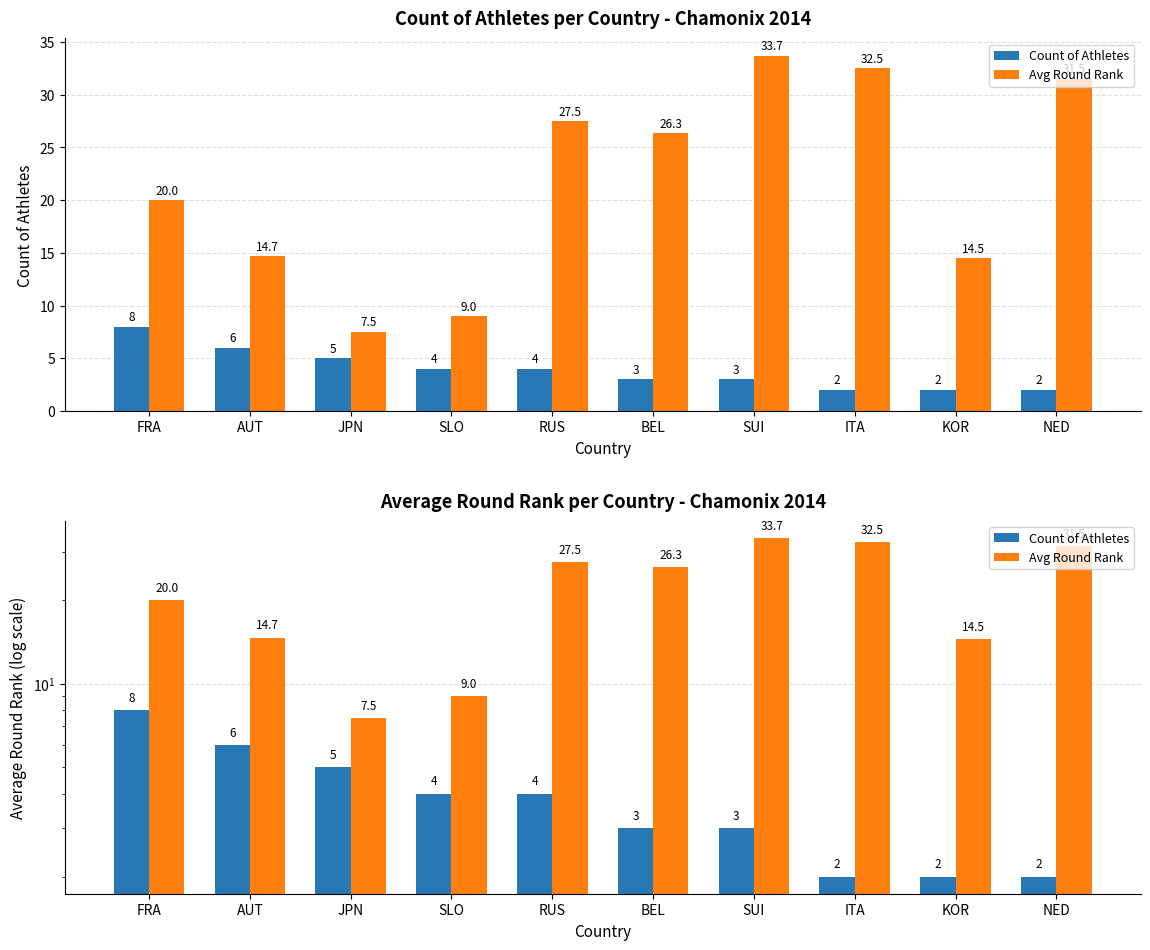

At which category does the chart reach its minimum across all series?

ITA